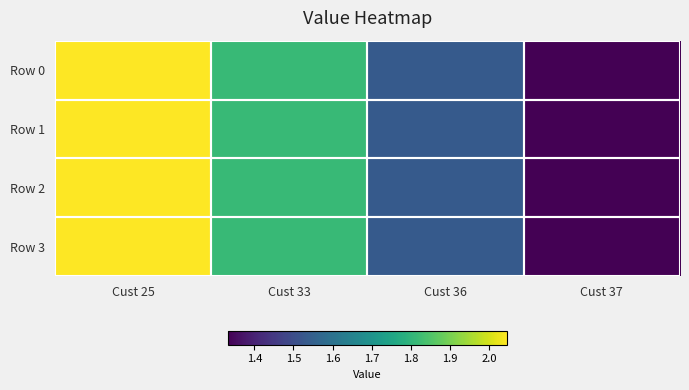

At how many categories does at least one series exceed 1?

4